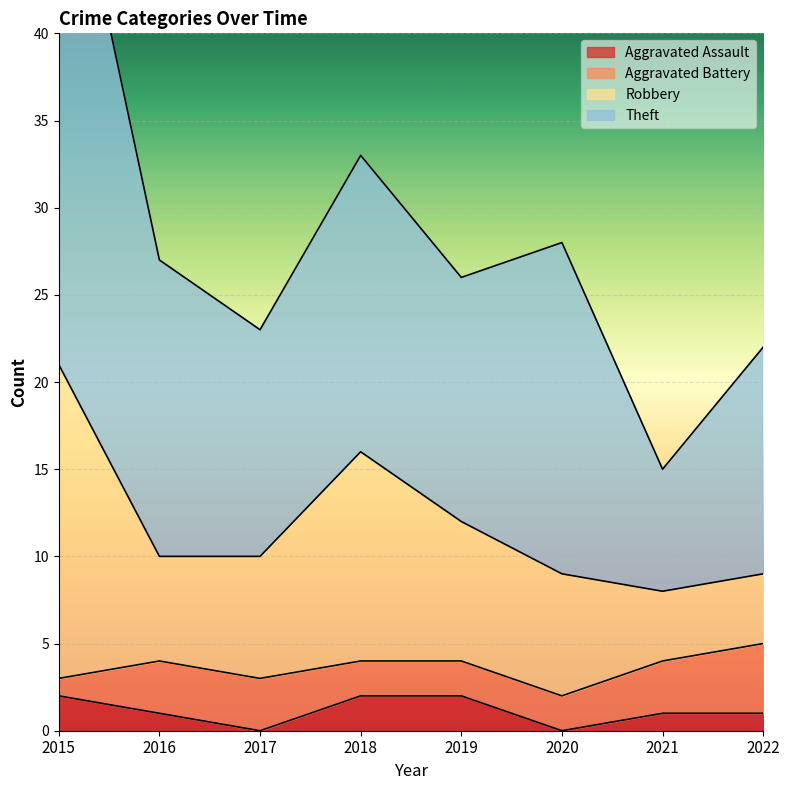

Read the Aggravated Assault value at 2016.

1